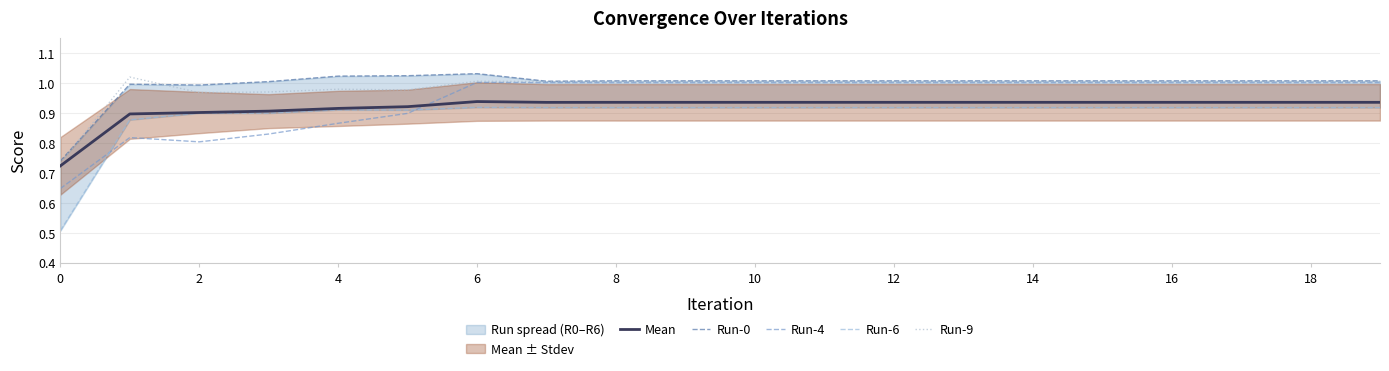

True or false: Run-4 and Mean cross at least once.

True